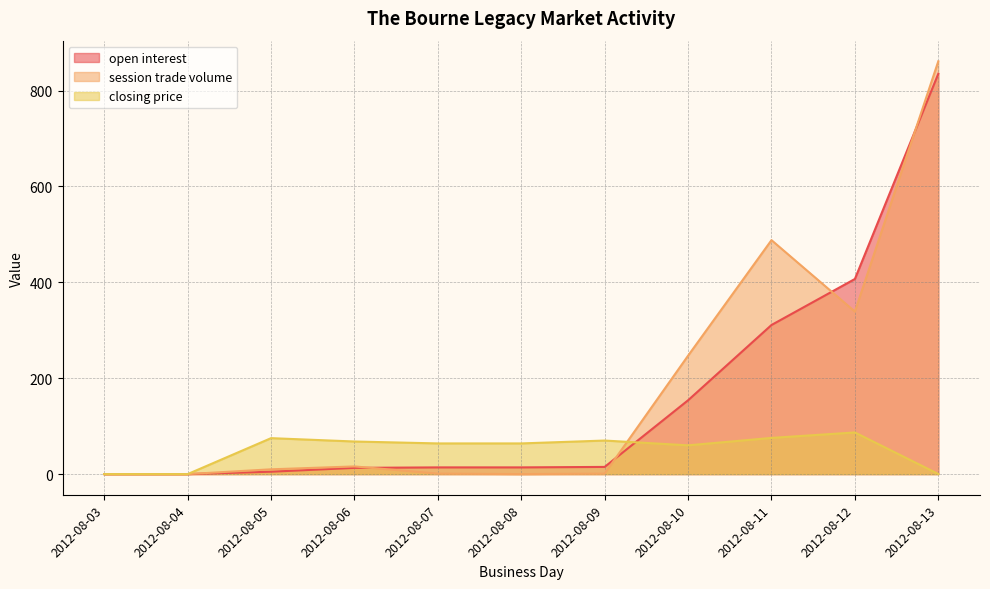

Does the chart display data point markers on the line(s)?

No